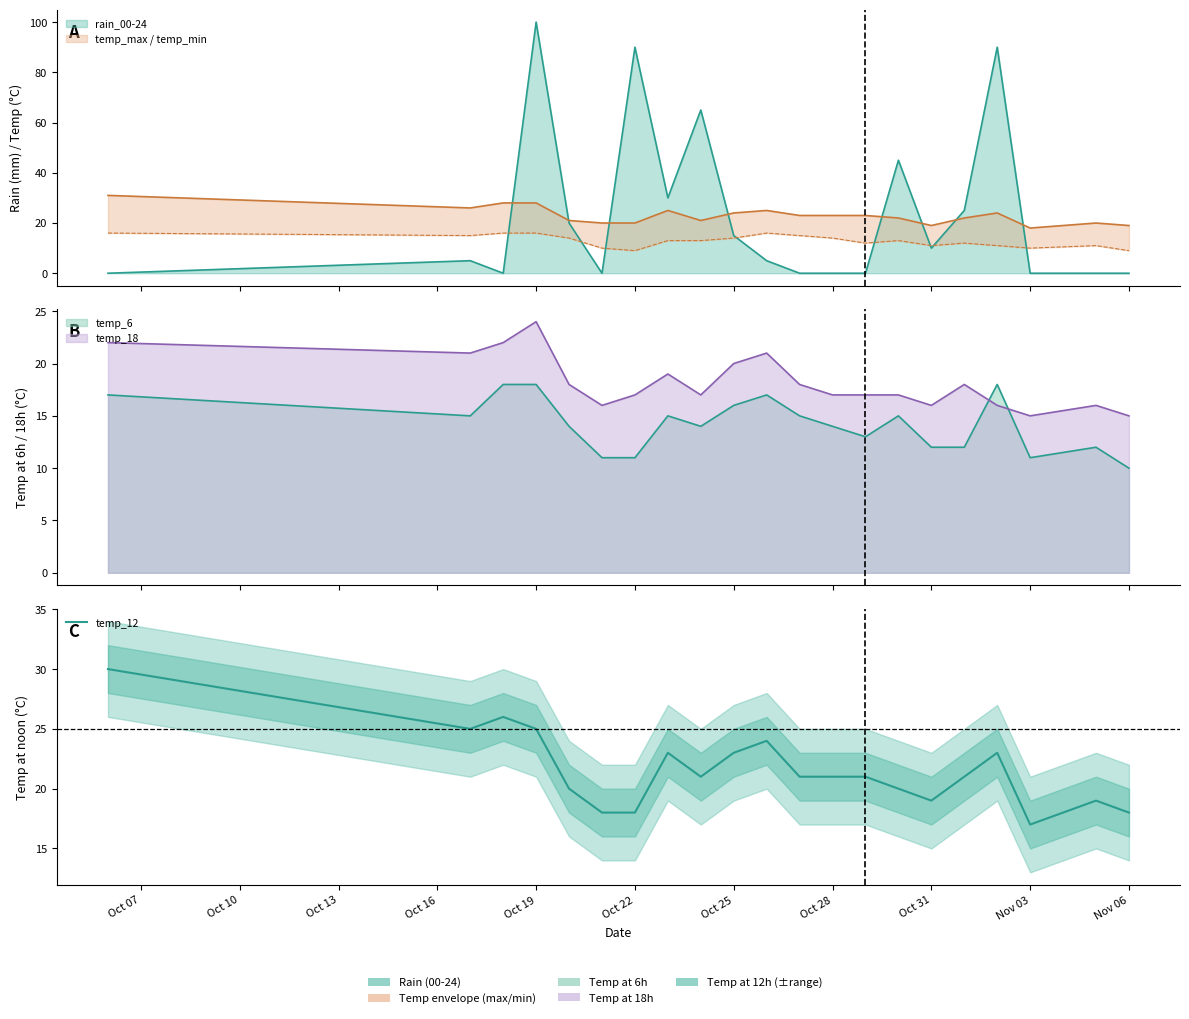

Reading right to left, extract all data points from this chart.

18	19	17	23	21	19	20	21	21	21	24	23	21	23	18	18	20	25	26	25	30